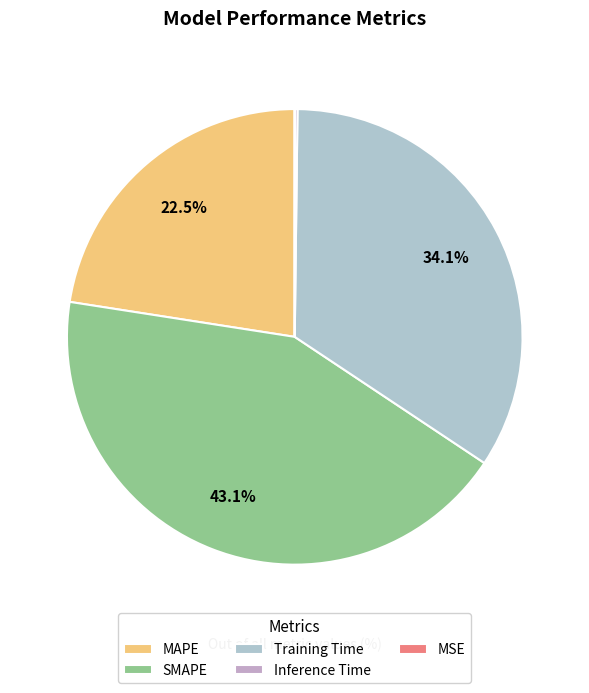

How many segments does this pie chart have?

5